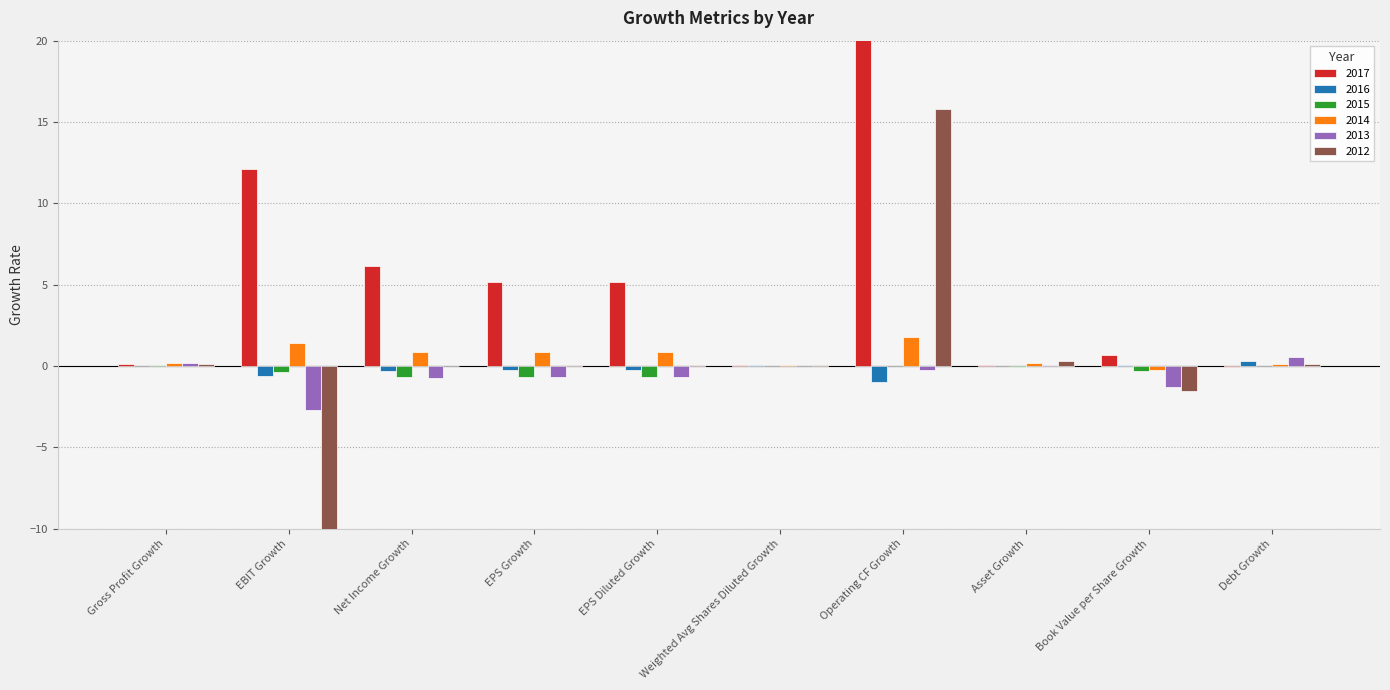

What is the difference between the maximum and minimum values in the 2017 series?

96.2